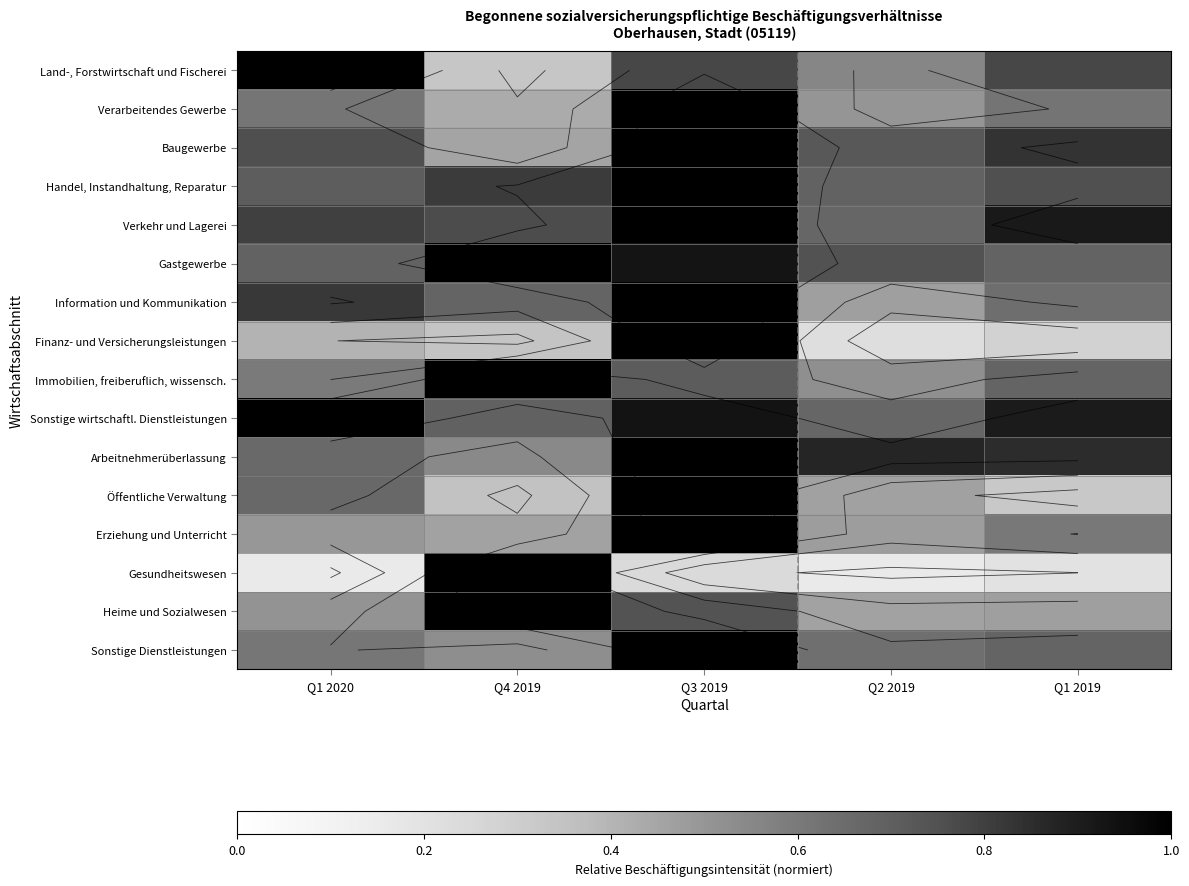

What is the difference between the maximum and minimum values in the Immobilien, freiberuflich, wissensch. series?

0.5